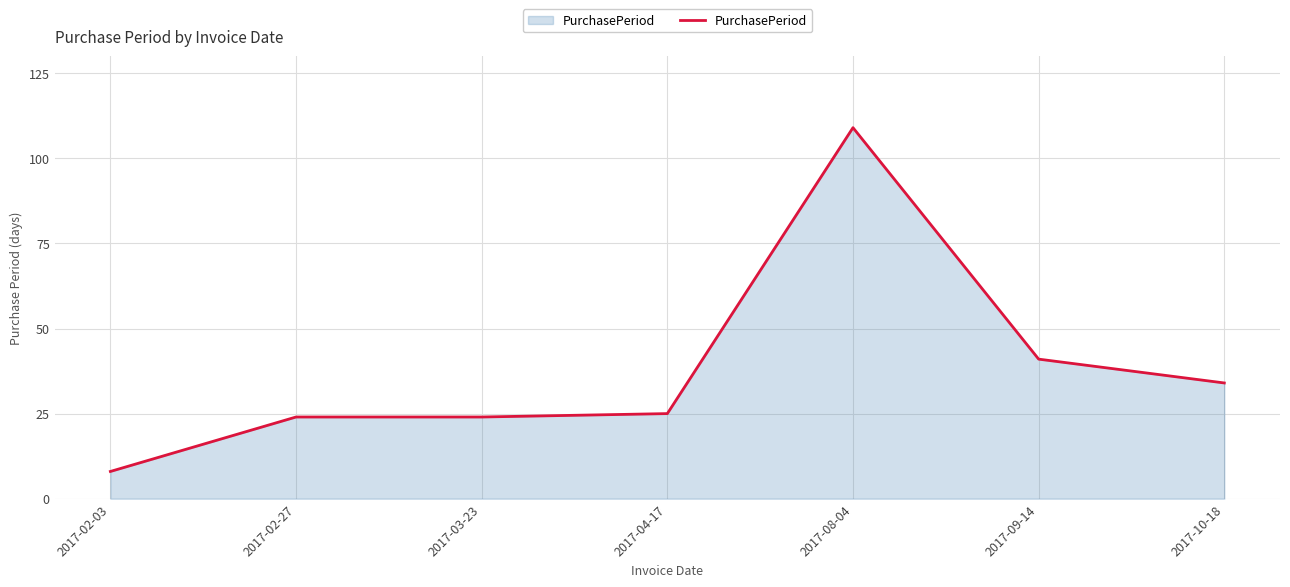

True or false: the data has more than 2 interior local peaks.

False